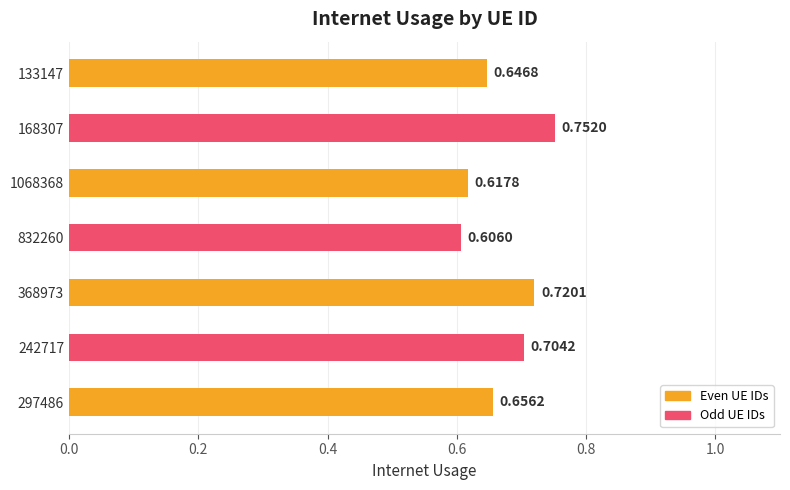

Which label corresponds to the largest value in the chart?

168307